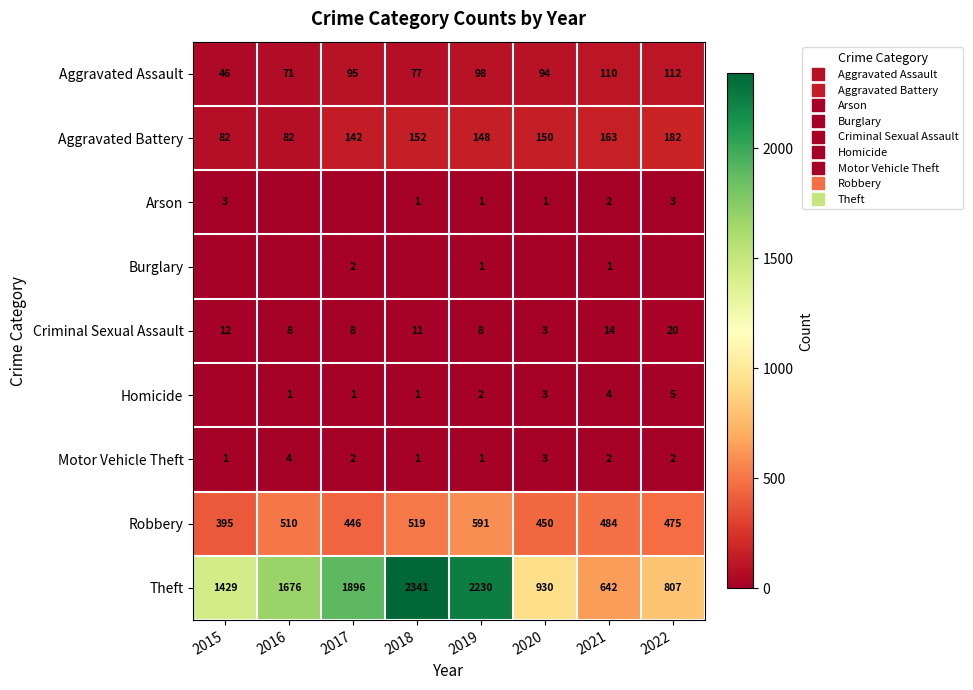

How many categories are shown in the chart?

8